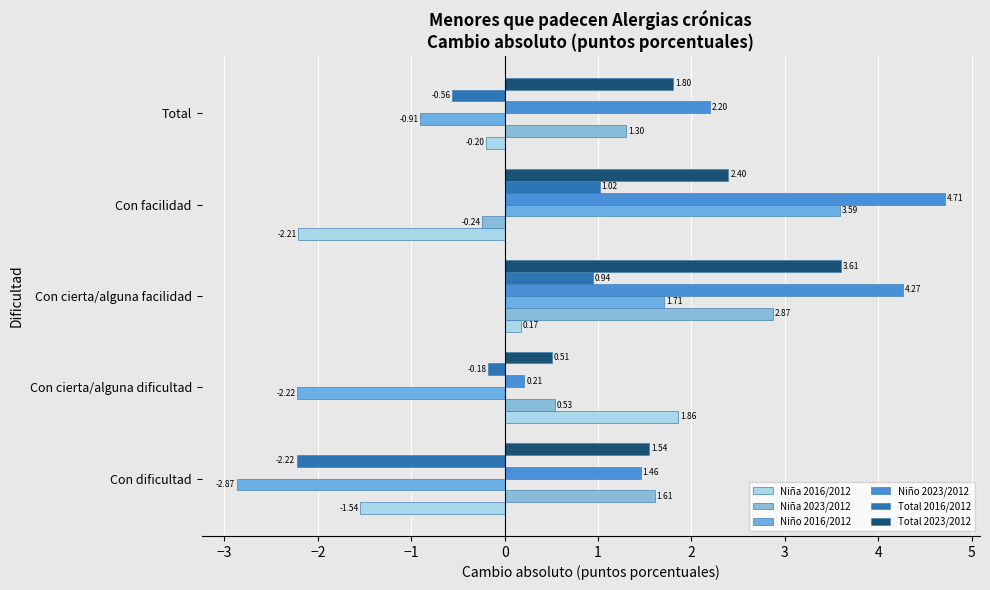

How many categories are shown in the chart?

5